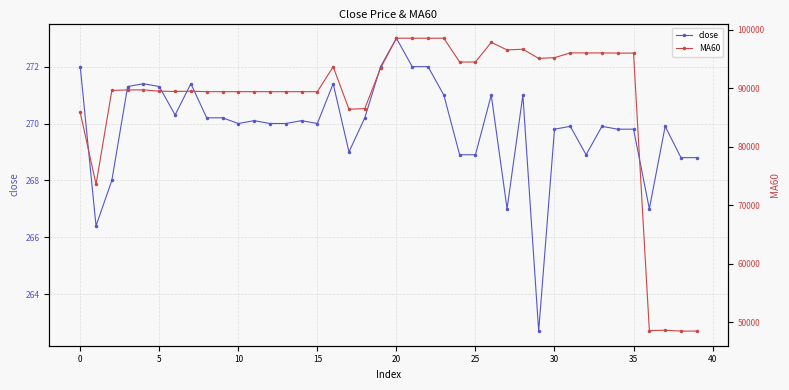

What is the label of the 36th point from the left?

35